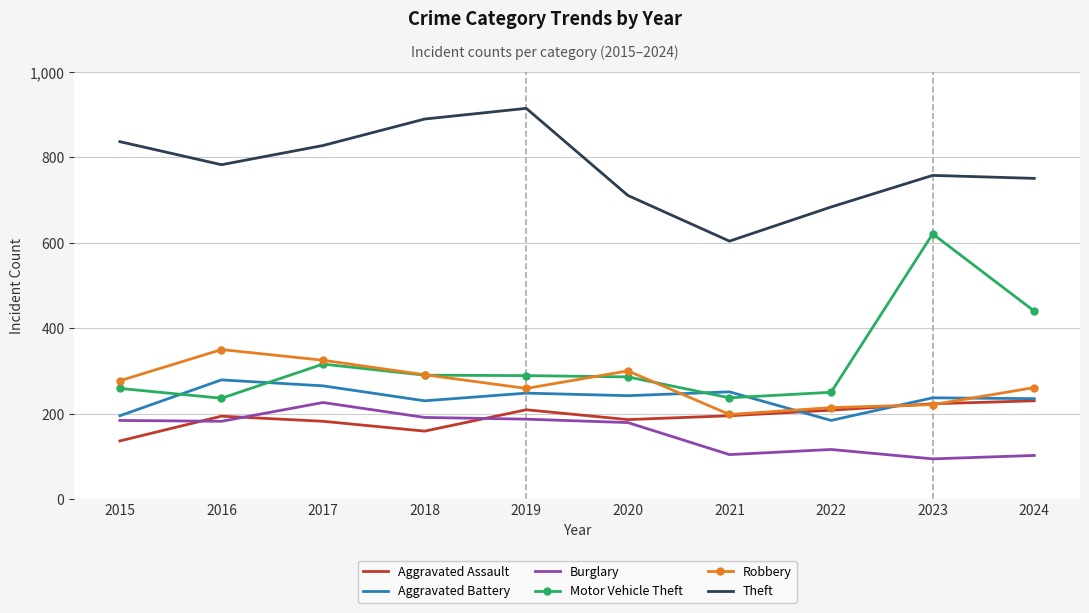

What is the difference between the maximum and minimum values in the Aggravated Battery series?

95